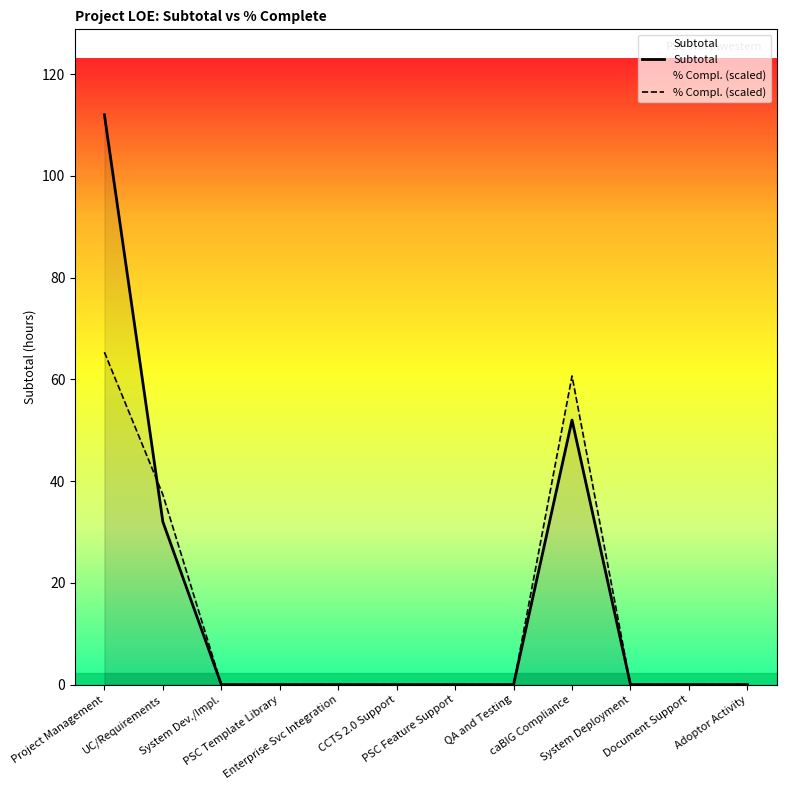

Which has a higher value, PSC Template Library or System Deployment?

PSC Template Library